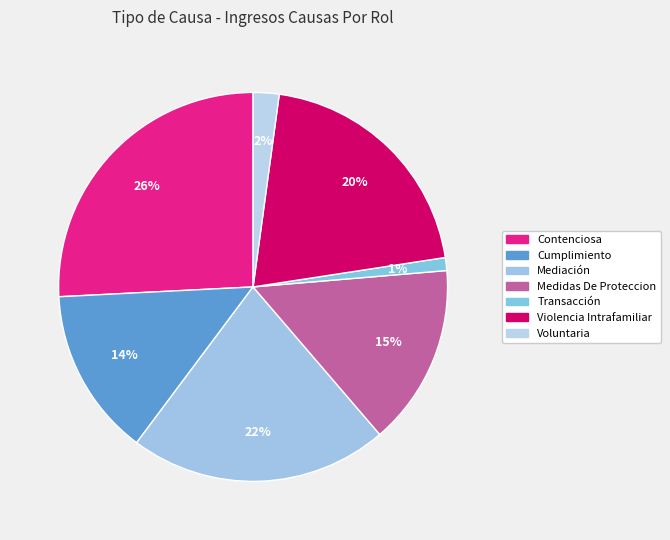

What is the smallest slice in the pie chart?

Transacción